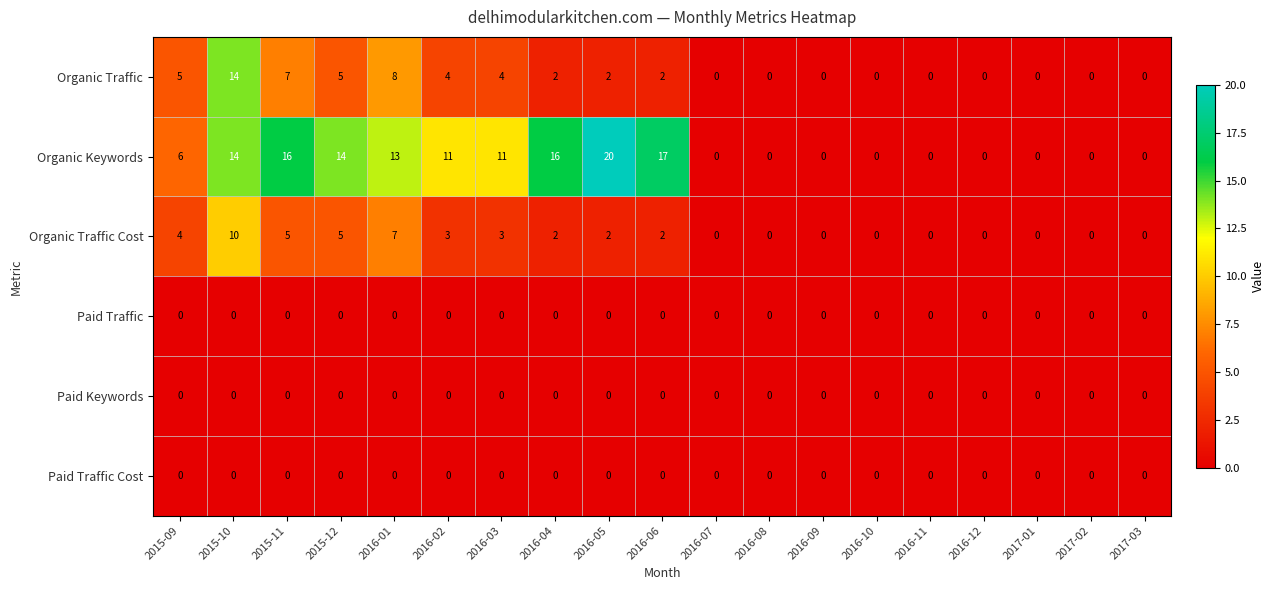

Where does the Organic Traffic series first go above 2?

2015-09